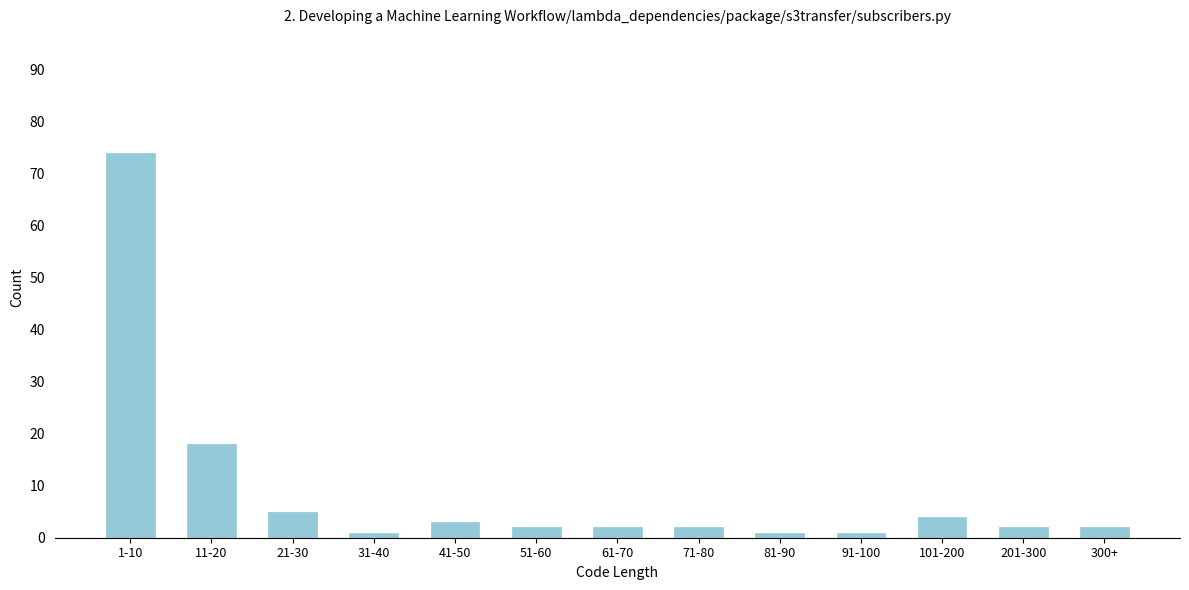

Reading right to left, list all the values displayed in this chart.

300+=2	201-300=2	101-200=4	91-100=1	81-90=1	71-80=2	61-70=2	51-60=2	41-50=3	31-40=1	21-30=5	11-20=18	1-10=74